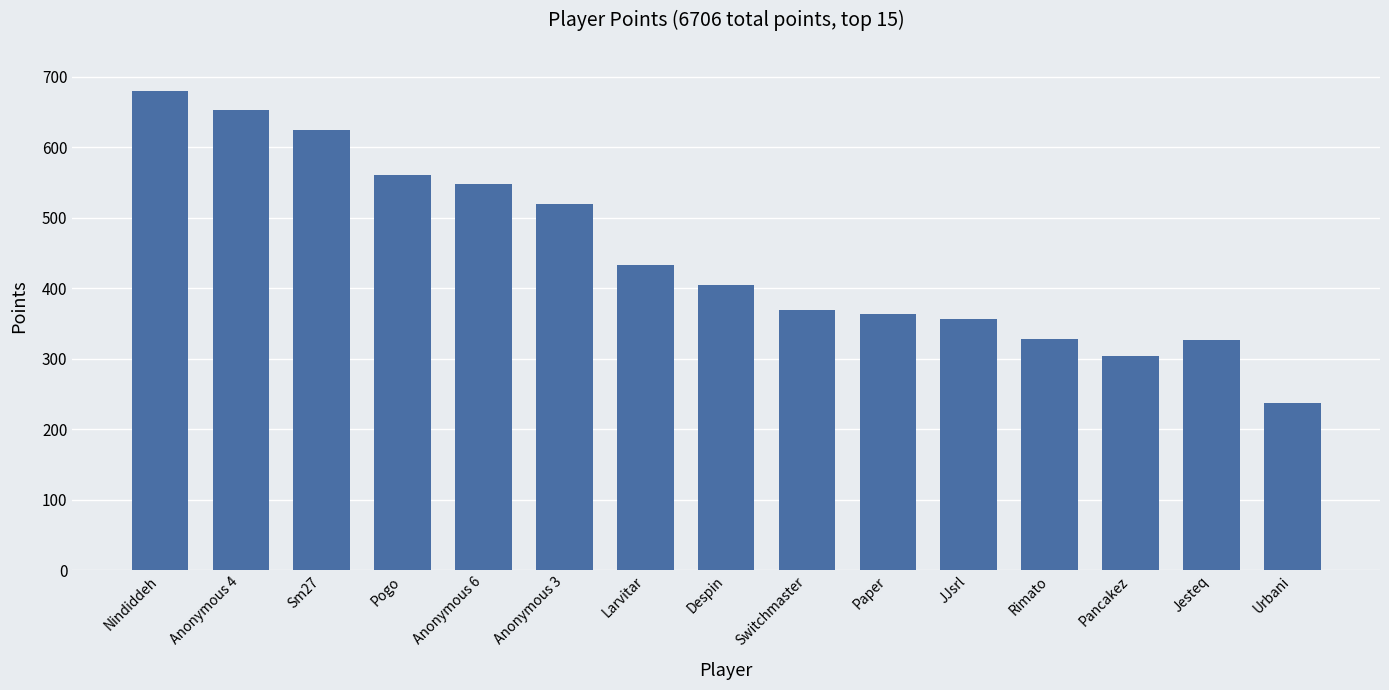

The chart shows a value of 237 at Urbani. True or false?

True